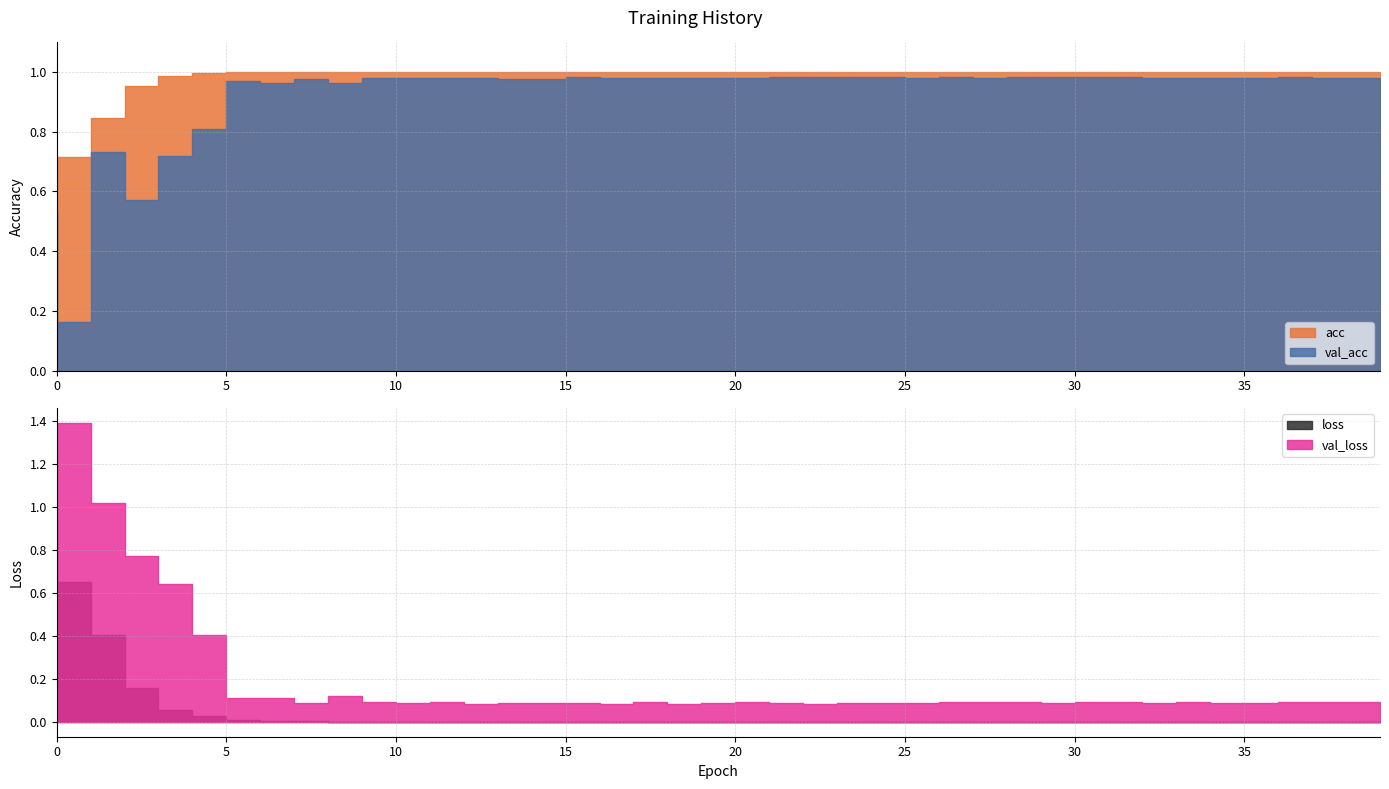

List the series in order of their peak value, lowest first.

loss, val_acc, acc, val_loss